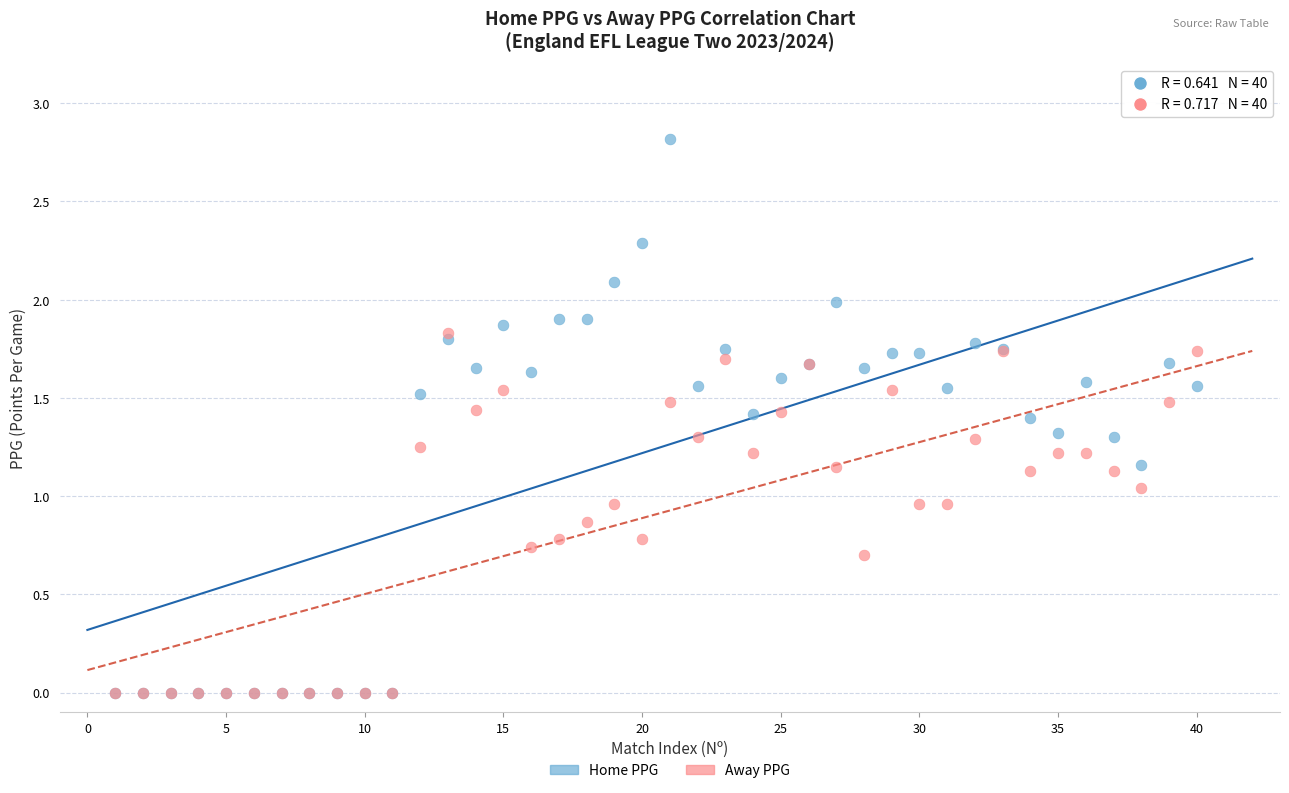

Which series has the widest spread of Y values?

Home PPG